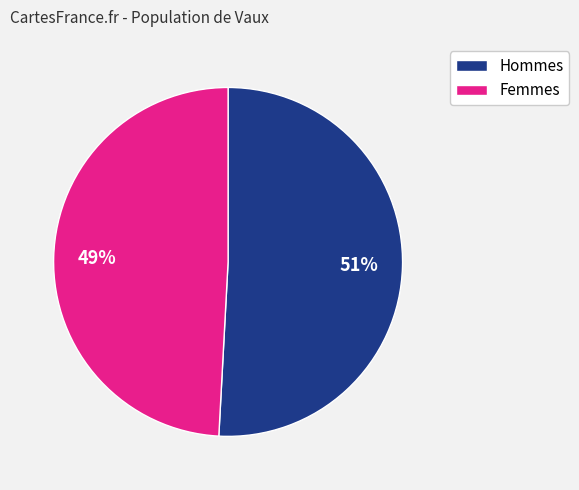

Count the number of slices in the pie.

2